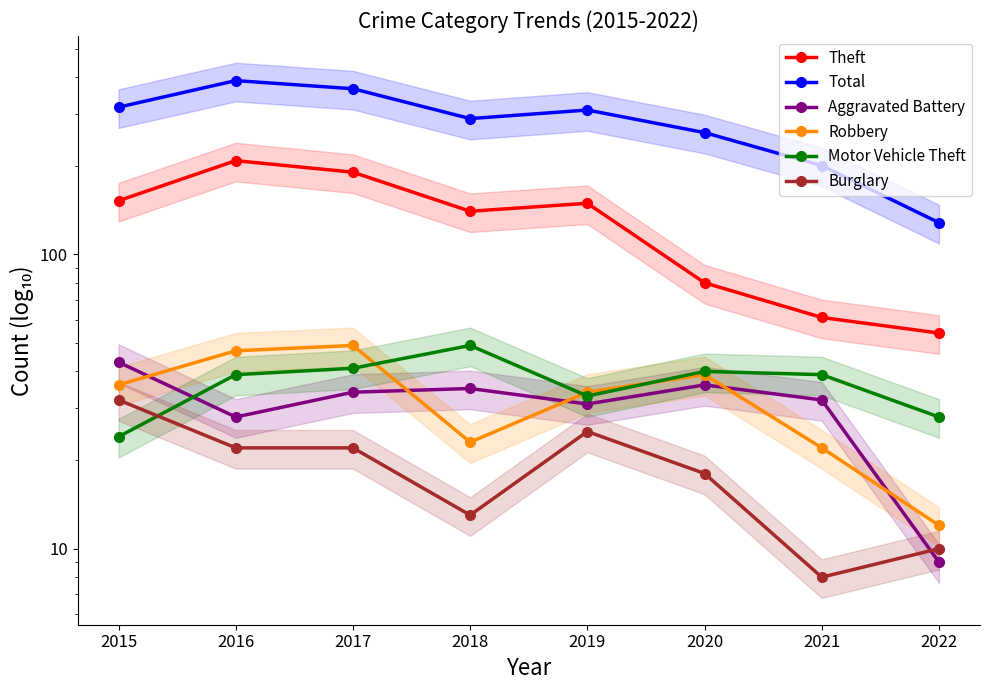

Does the chart display data point markers on the line(s)?

Yes